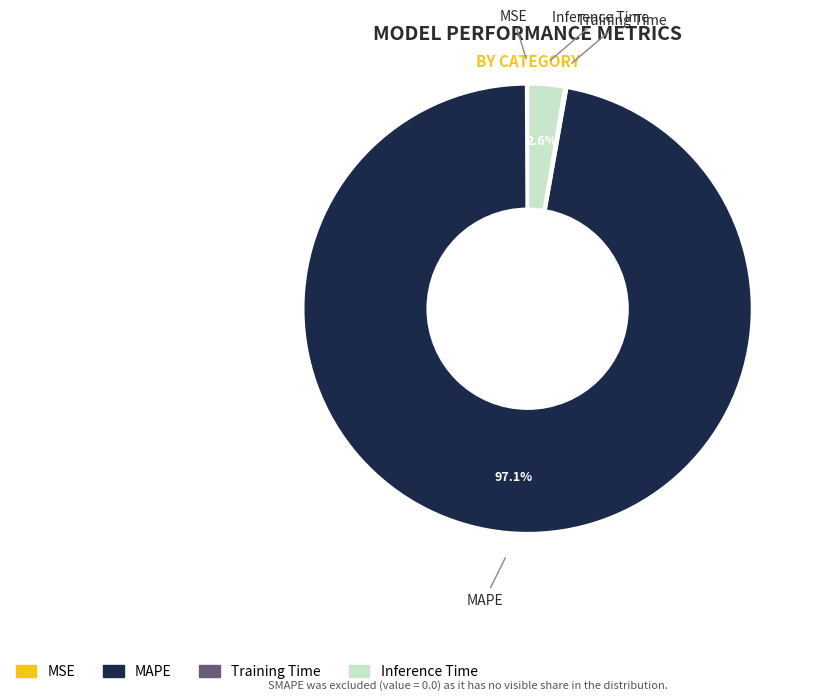

What is the largest slice in the pie chart?

MAPE